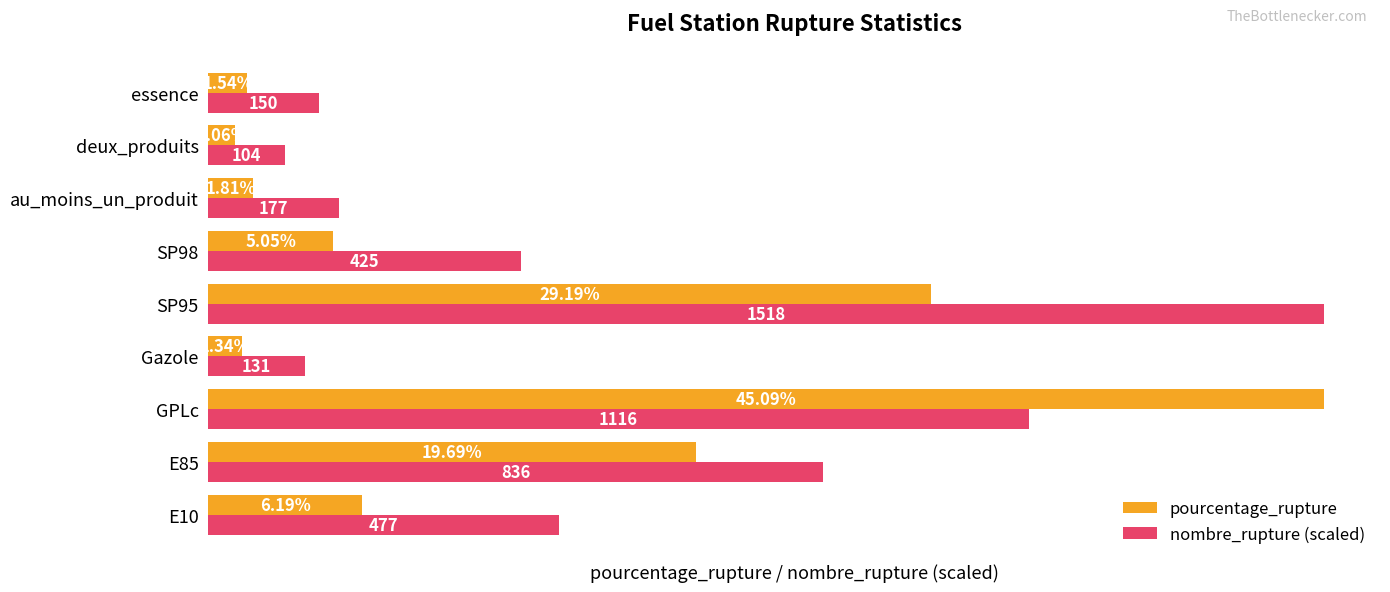

Is the value of pourcentage_rupture at E85 greater than the value of nombre_rupture (scaled) at GPLc?

No